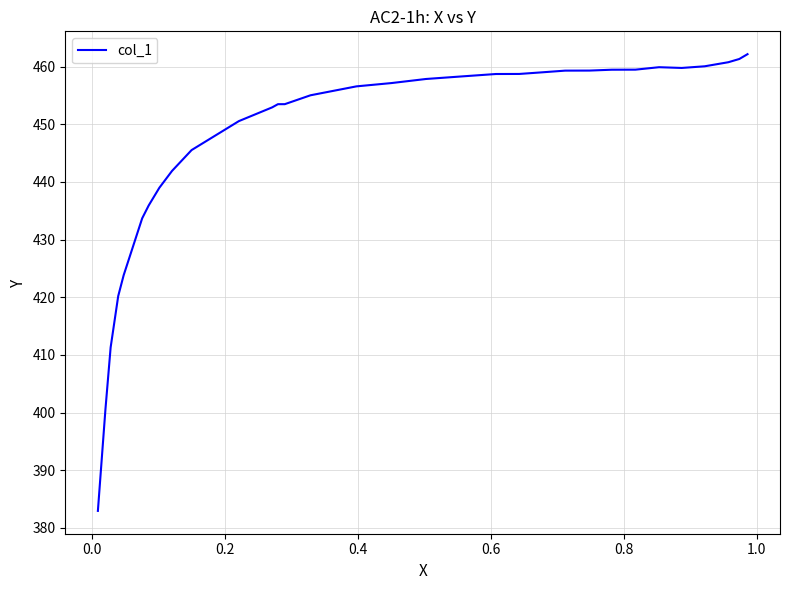

The chart shows a value of 733.9 at 0.0. True or false?

False